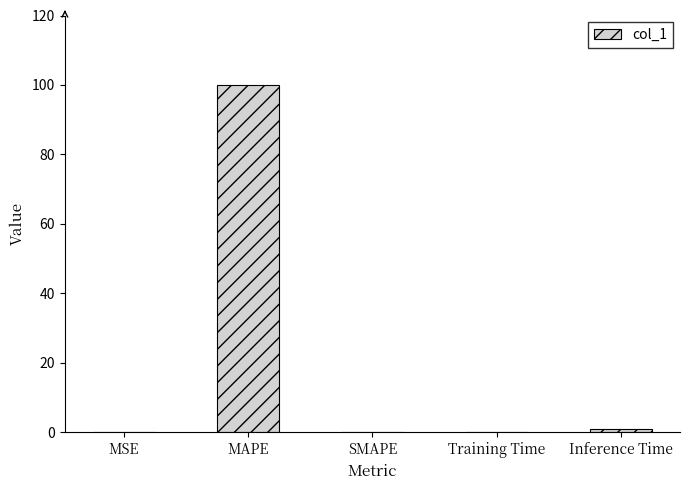

Is it true that the value at SMAPE is 0.0?

True